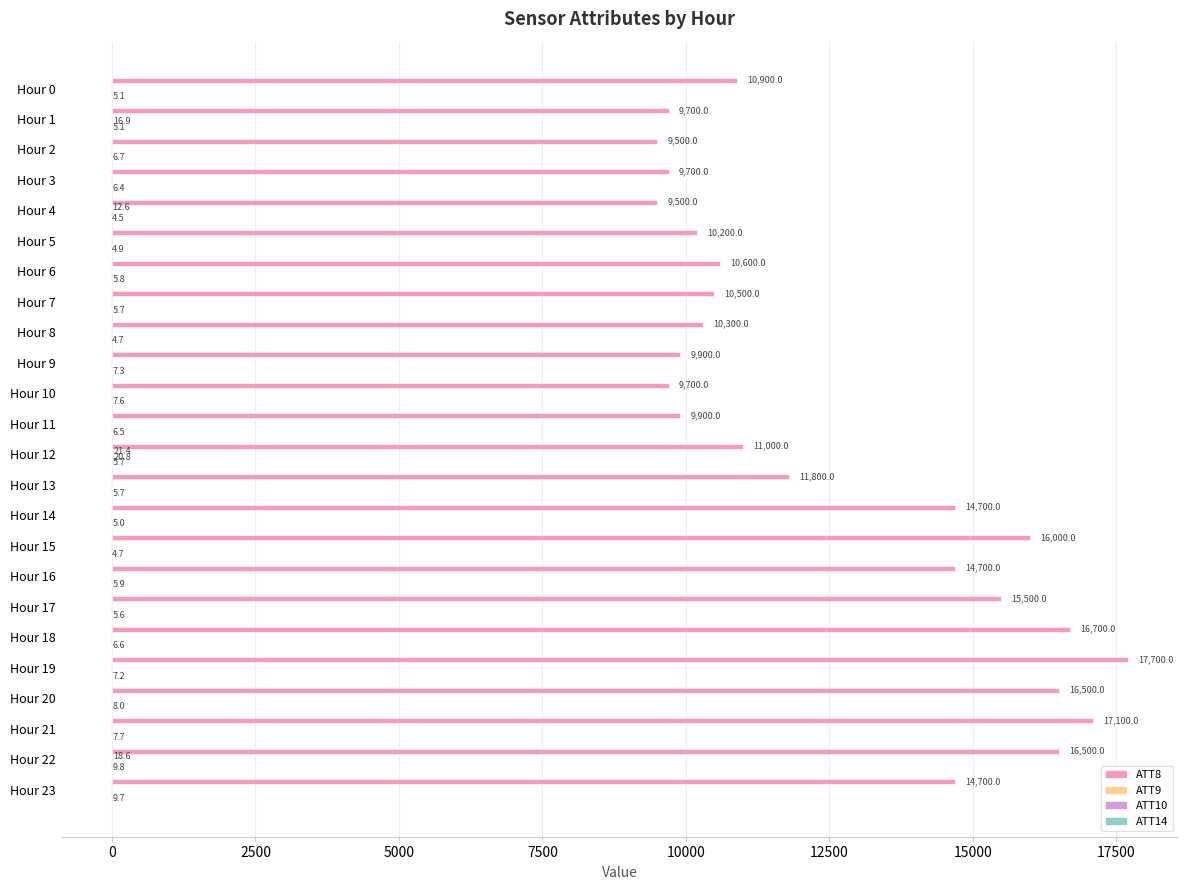

Between Hour 13 and Hour 23, which series saw the biggest shift?

ATT8